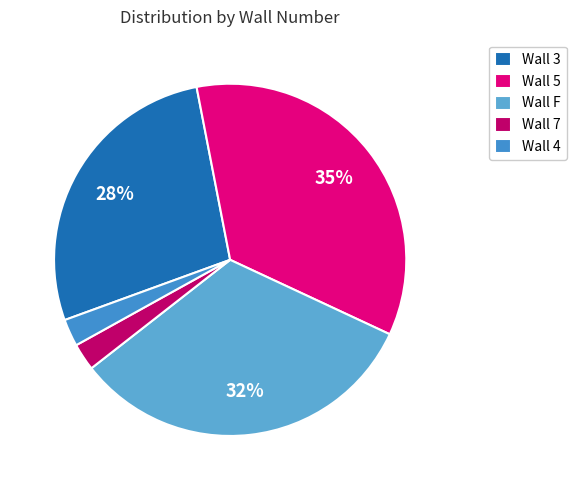

Count the number of slices in the pie.

5